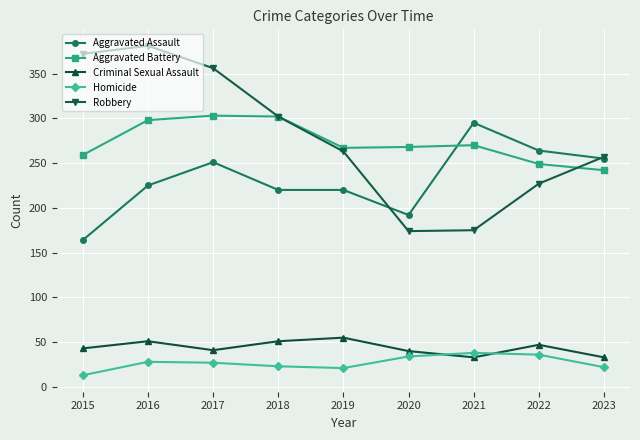

What are all the series names shown in the legend?

Aggravated Assault, Aggravated Battery, Criminal Sexual Assault, Homicide, Robbery